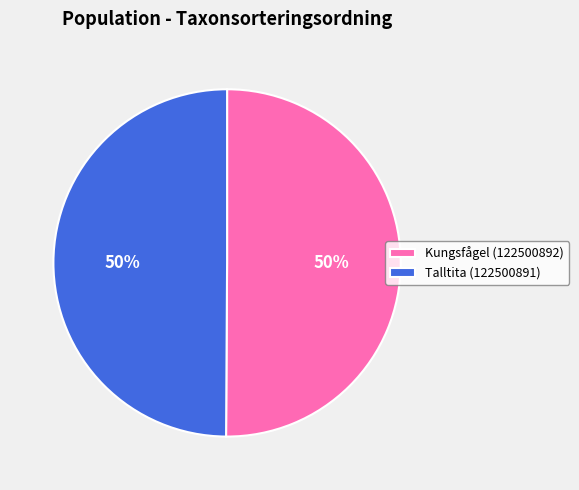

True or false: Kungsfågel (122500892) accounts for 50% of the total.

True